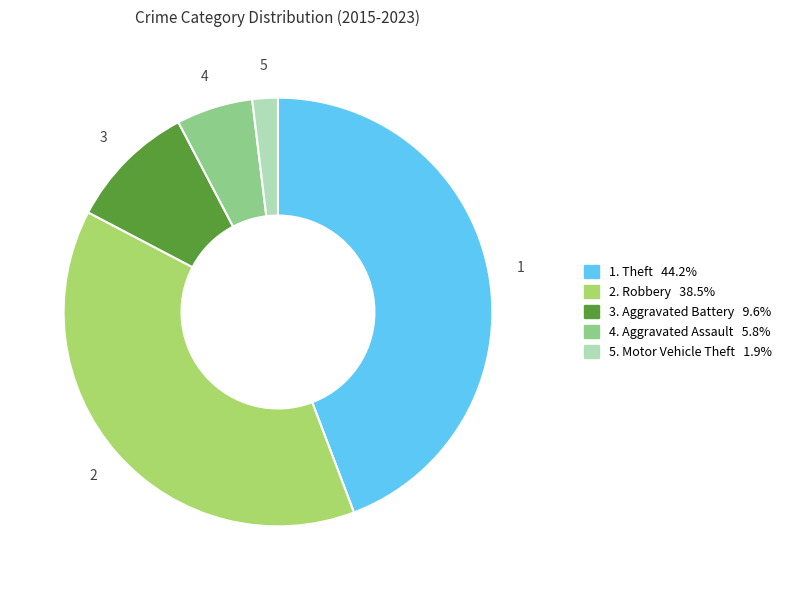

Does any single category account for the majority?

No